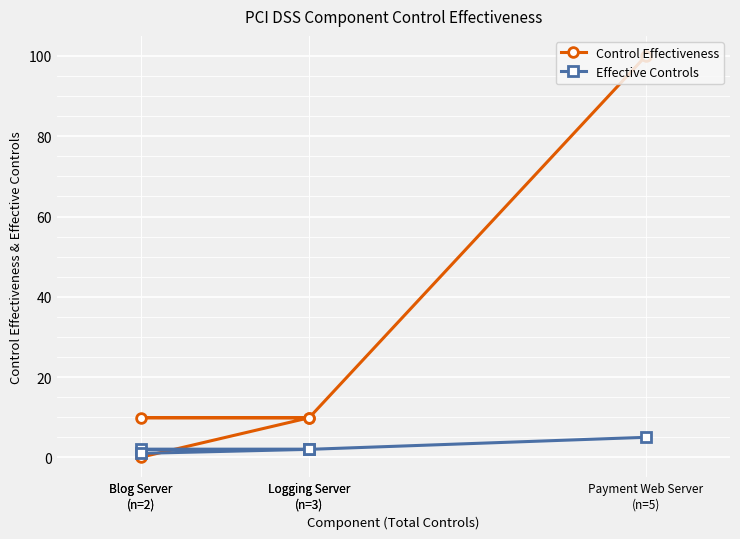

What is the label of the 2nd point from the right?

Logging Server
(n=3)